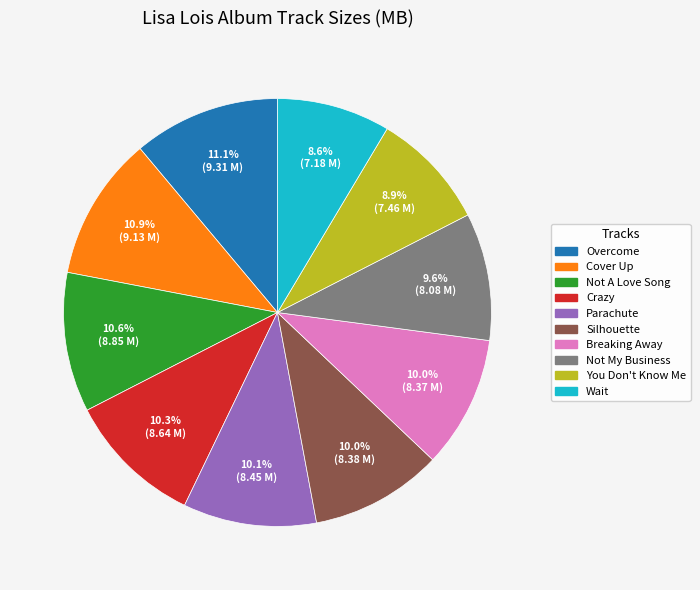

Is there a majority slice in this chart?

No